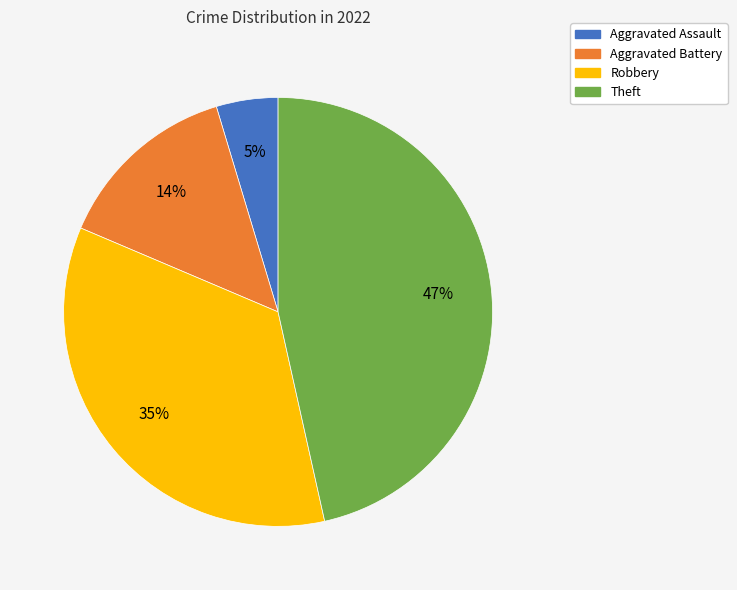

Does Aggravated Assault represent more than half of the total?

No